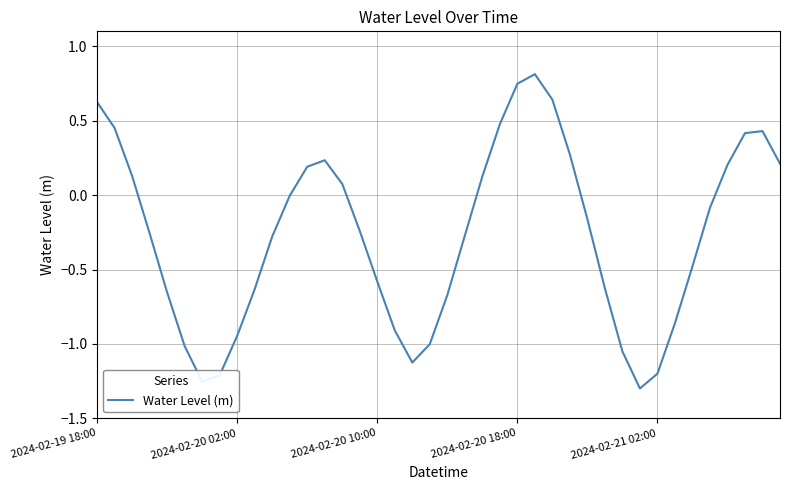

What is the maximum value shown in the chart?

0.8